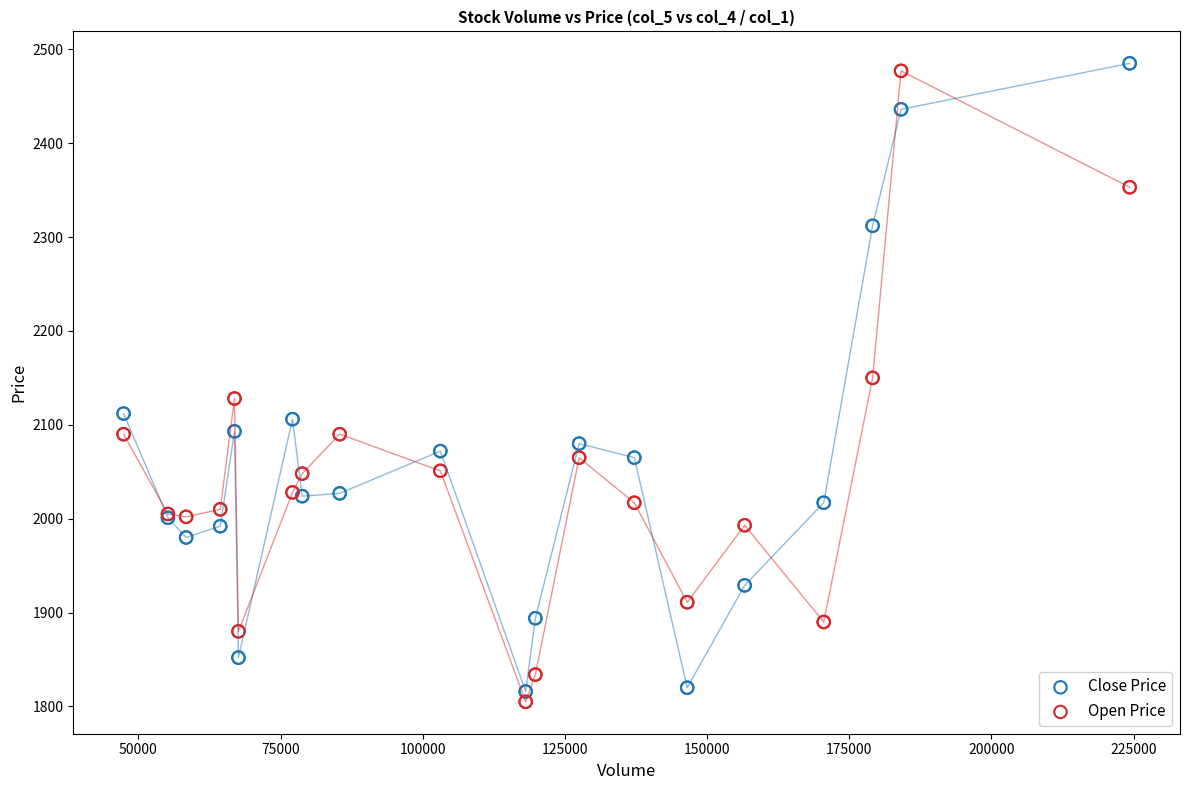

What is the X range (max minus min) for the scatter plot?

176900